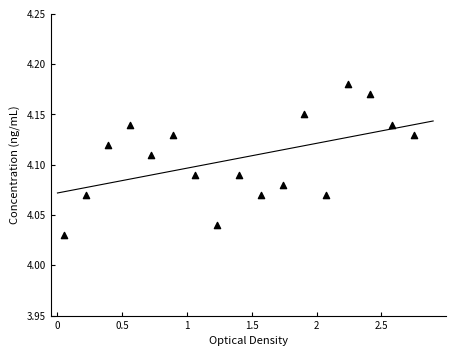

What is the range of X values (max minus min)?

2.7